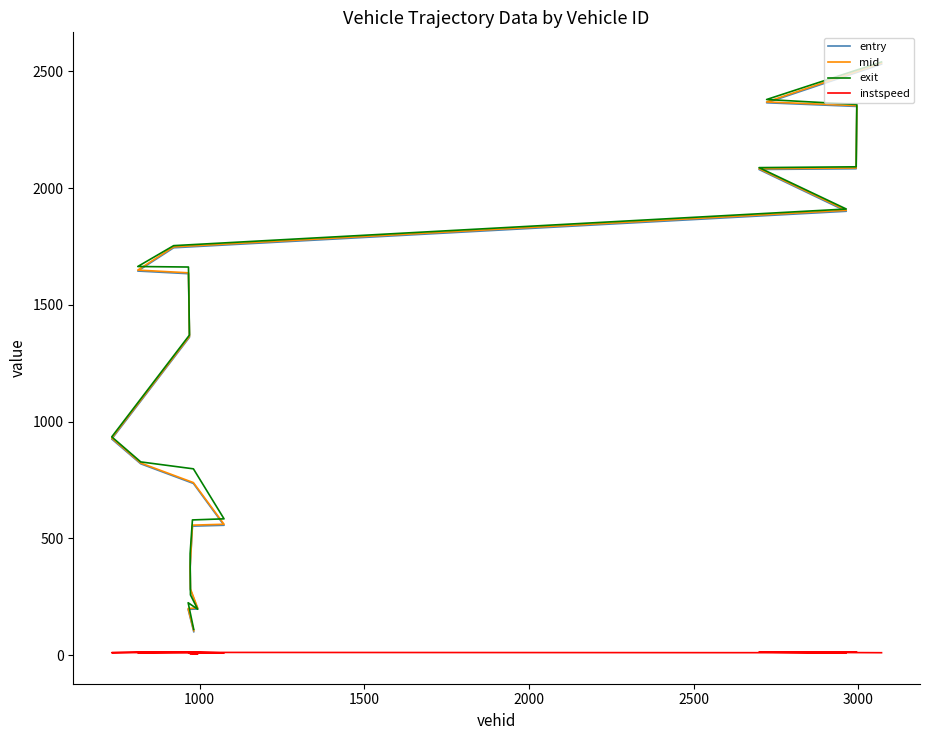

Does the chart display data point markers on the line(s)?

No